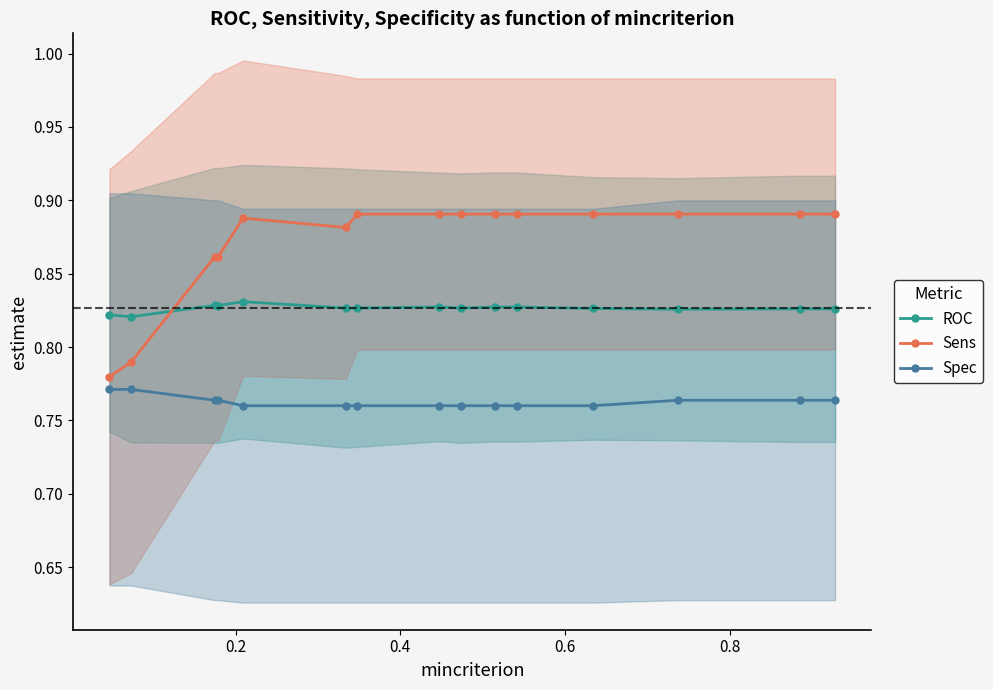

True or false: Spec and Sens cross at least once.

False